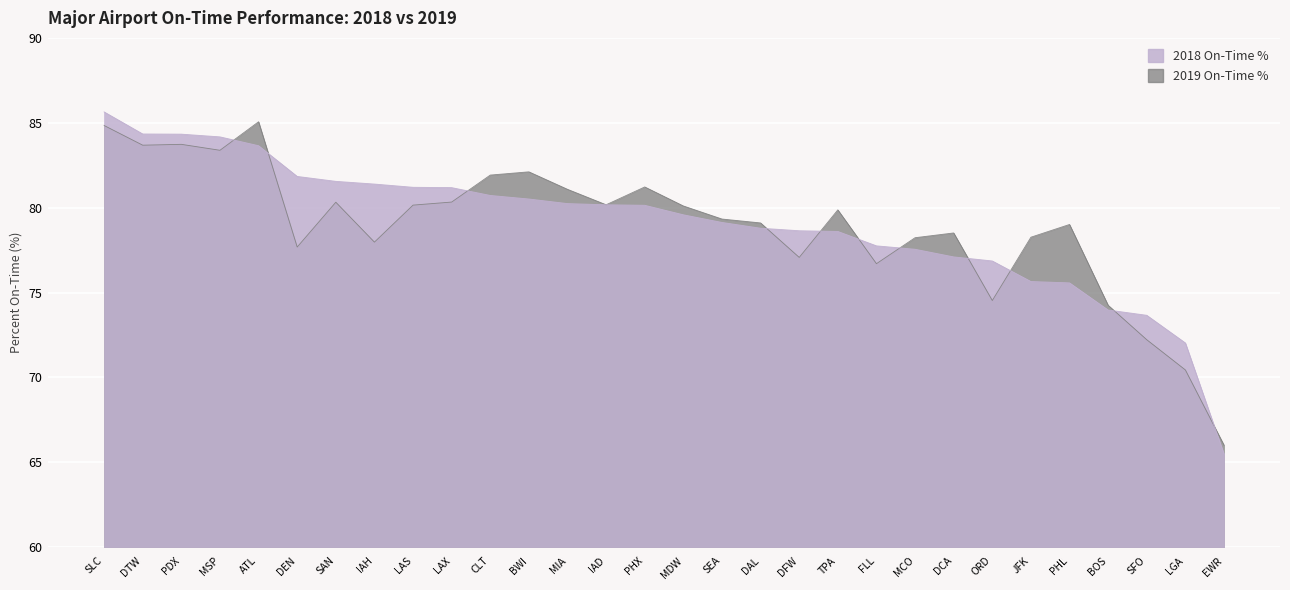

Which category has the highest value across all series?

SLC